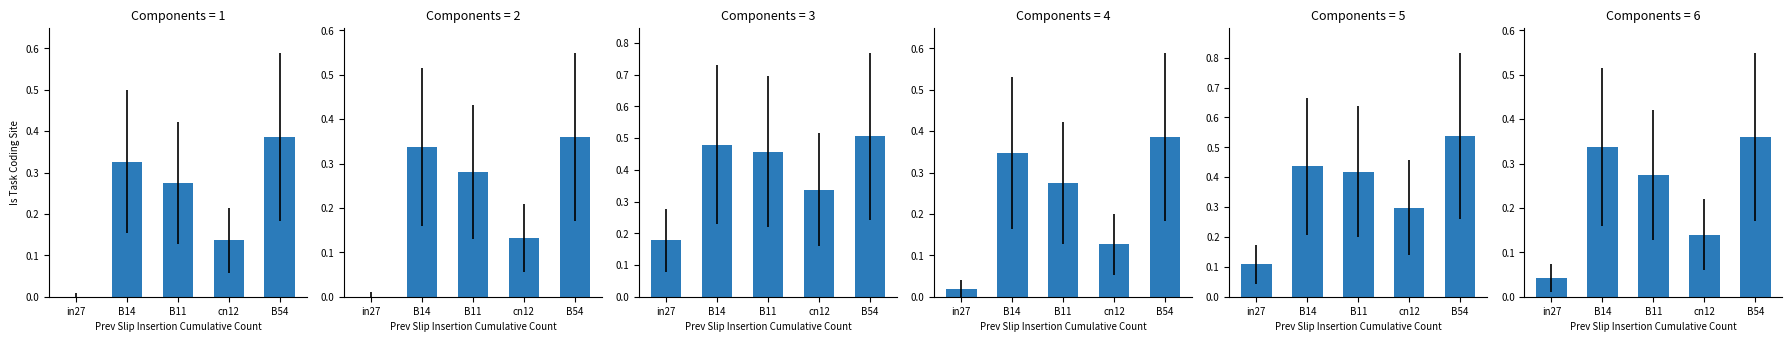

What is the average value of the job199_scenario2_355 series?

0.4